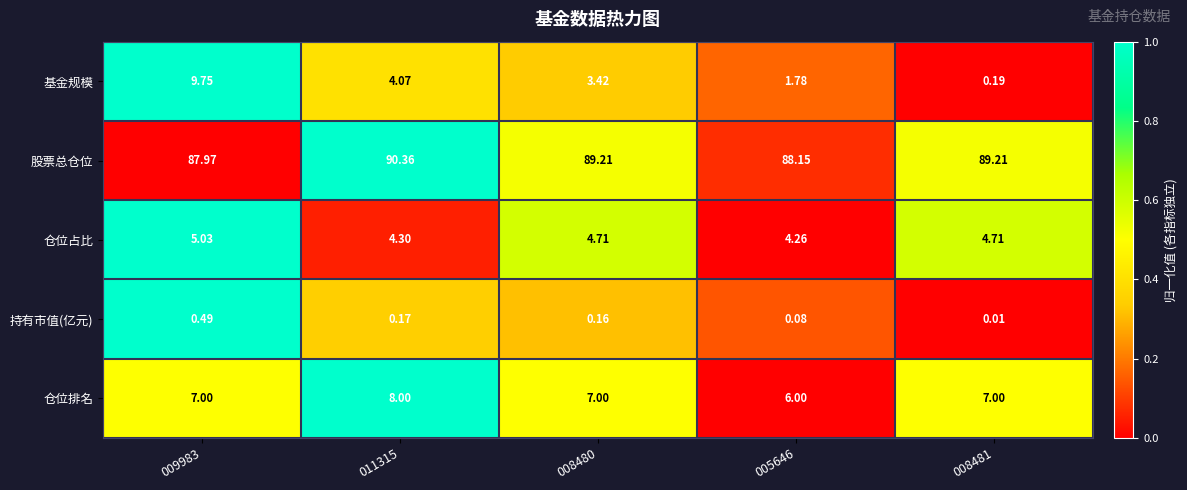

What is the difference between the highest and lowest values at 008481?

89.2